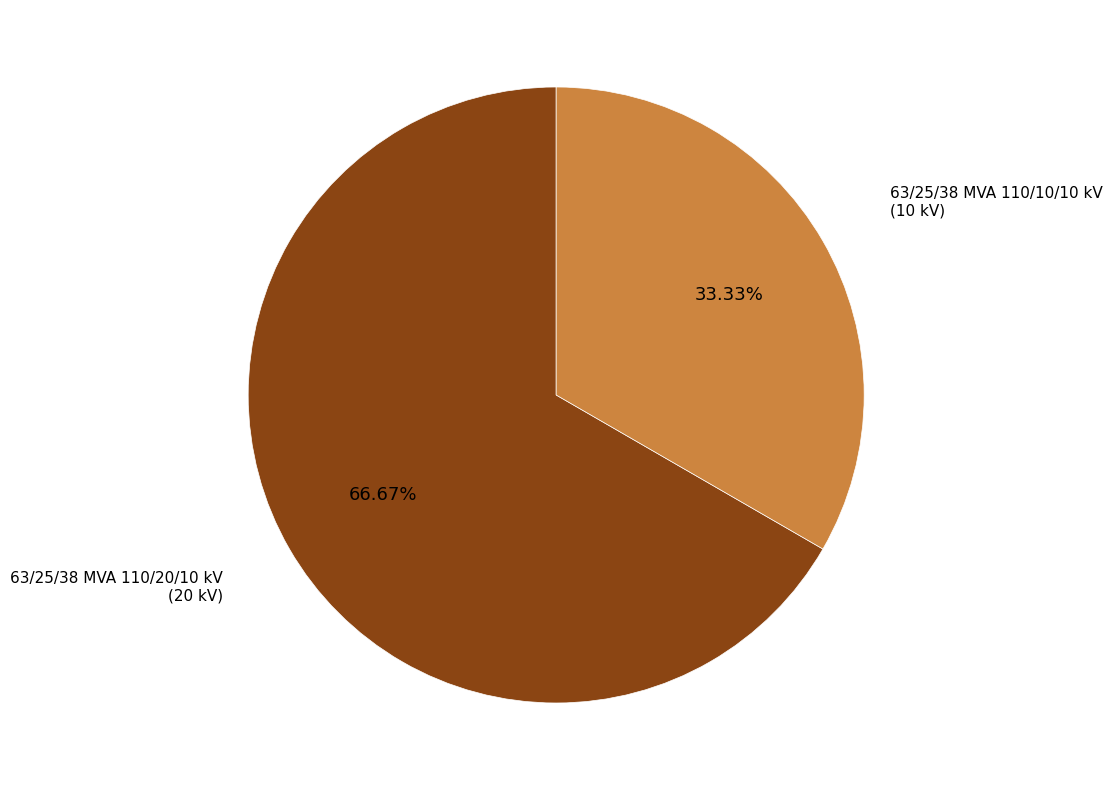

How many segments does this pie chart have?

2